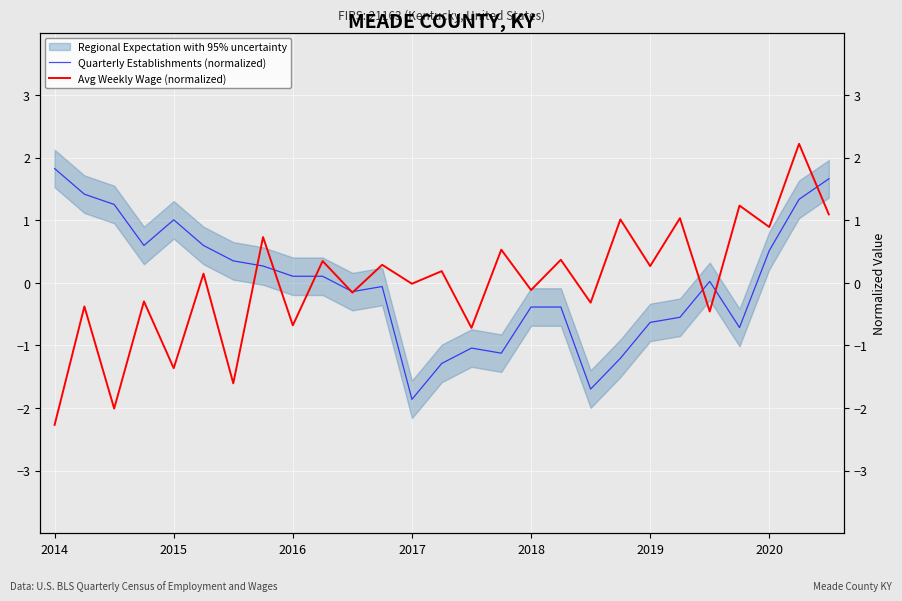

Between 2016 and 13, which is larger?

2016